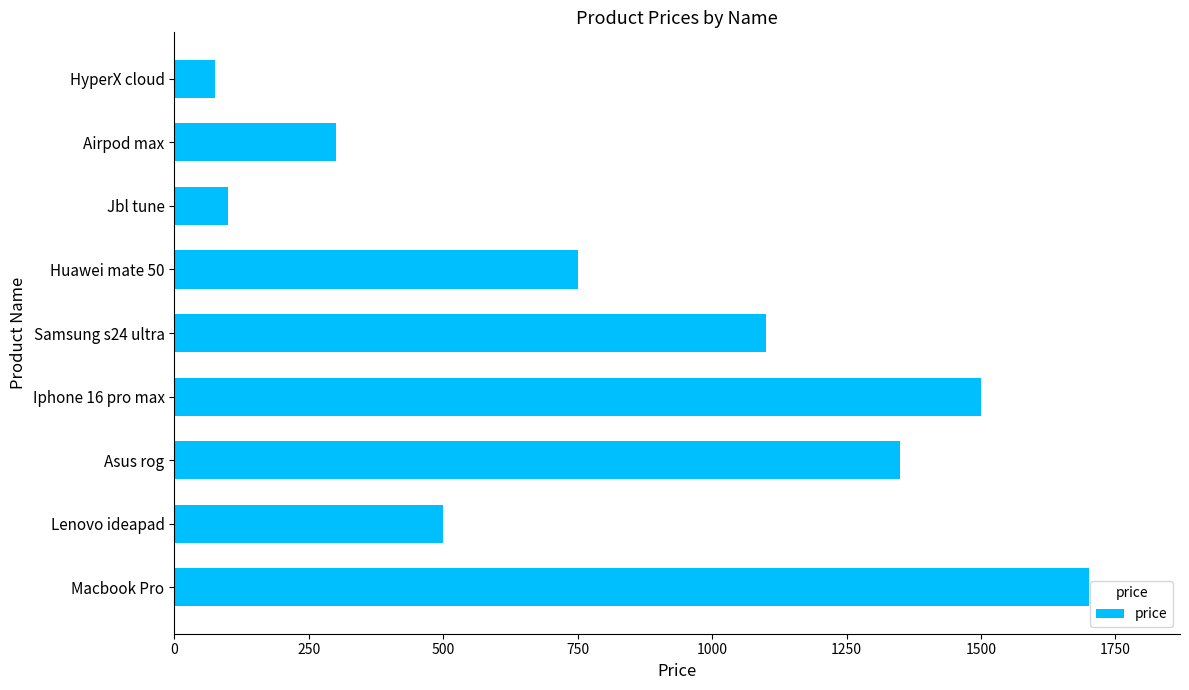

Where is the data nearest to the value 887?

Huawei mate 50